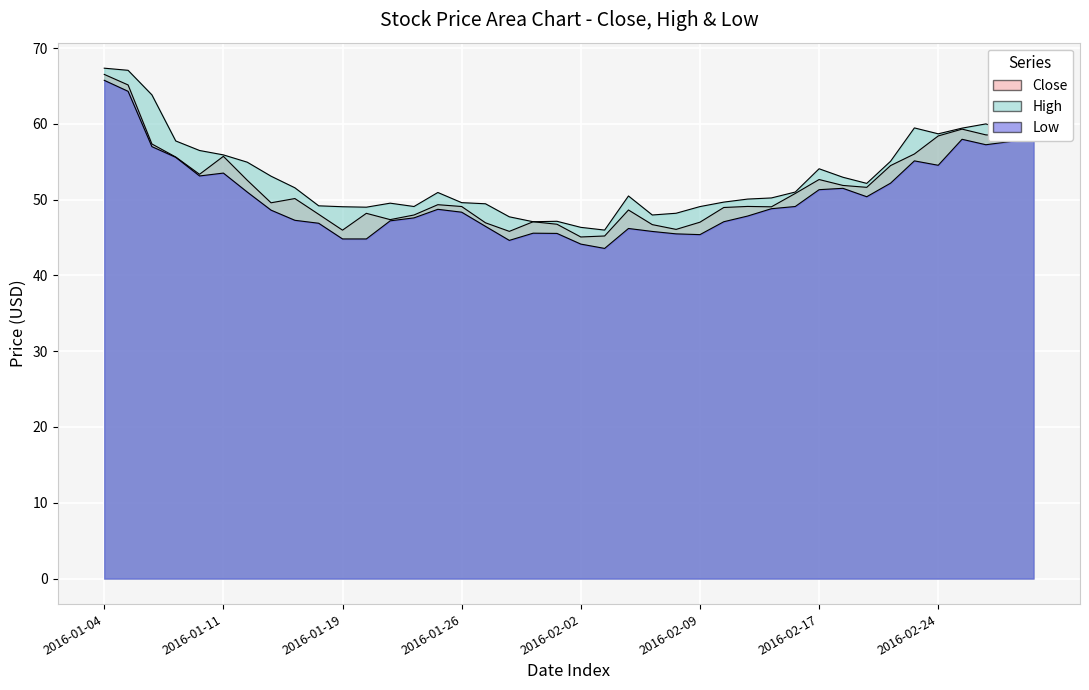

The High series shows 17.5 at 2016-01-26. True or false?

False